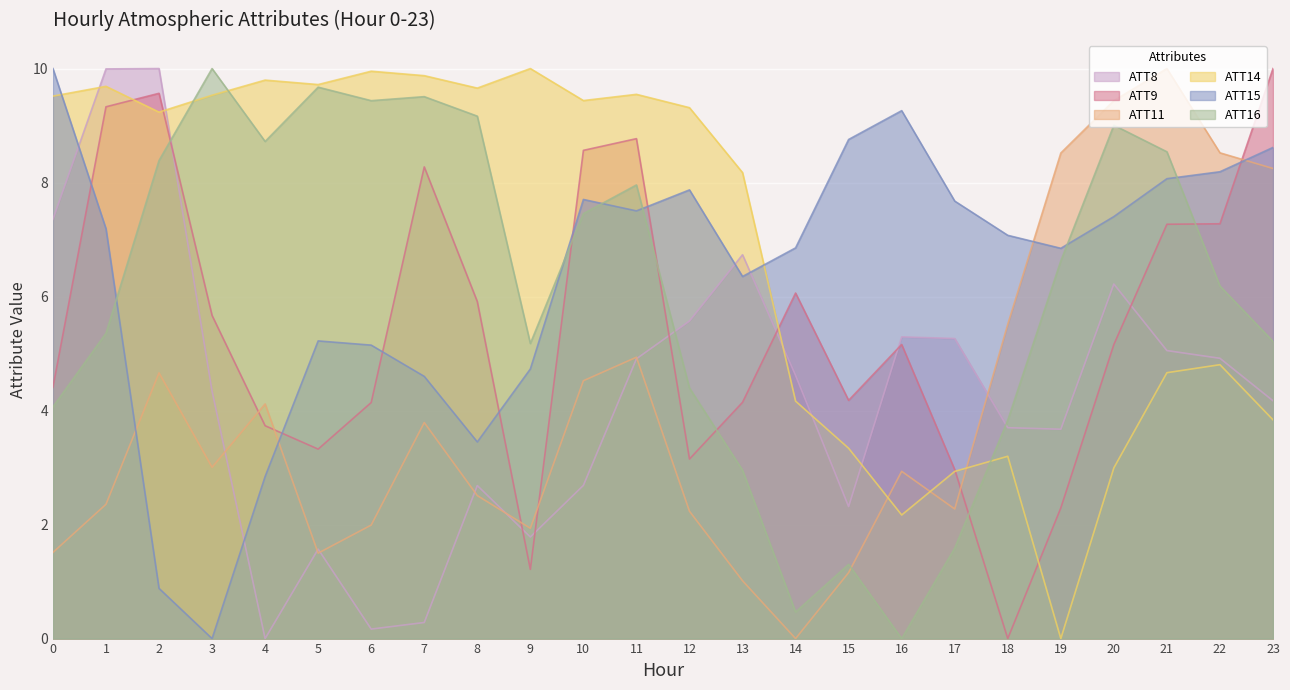

At how many categories does at least one series exceed 5?

24